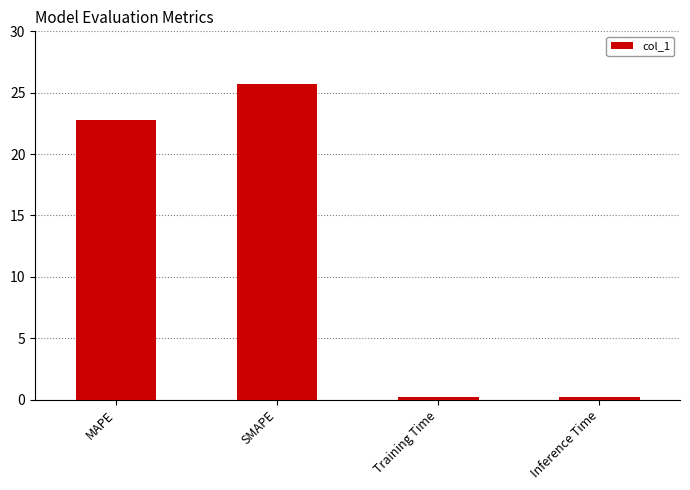

How many bars are there in total?

4